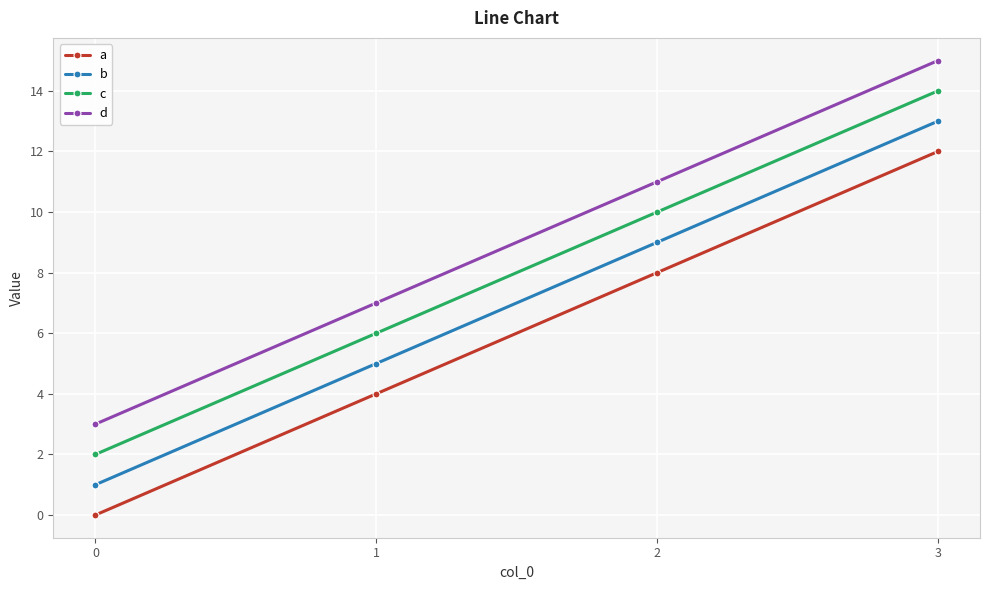

At which category is the sum across all series the highest?

3